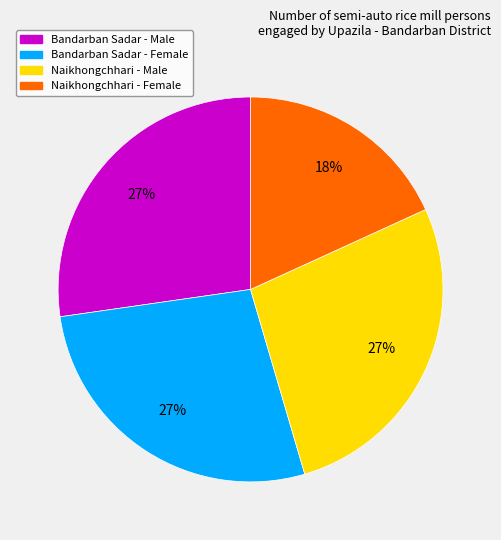

What is the ratio of the value at Naikhongchhari - Female to the value at Bandarban Sadar - Female?

0.7